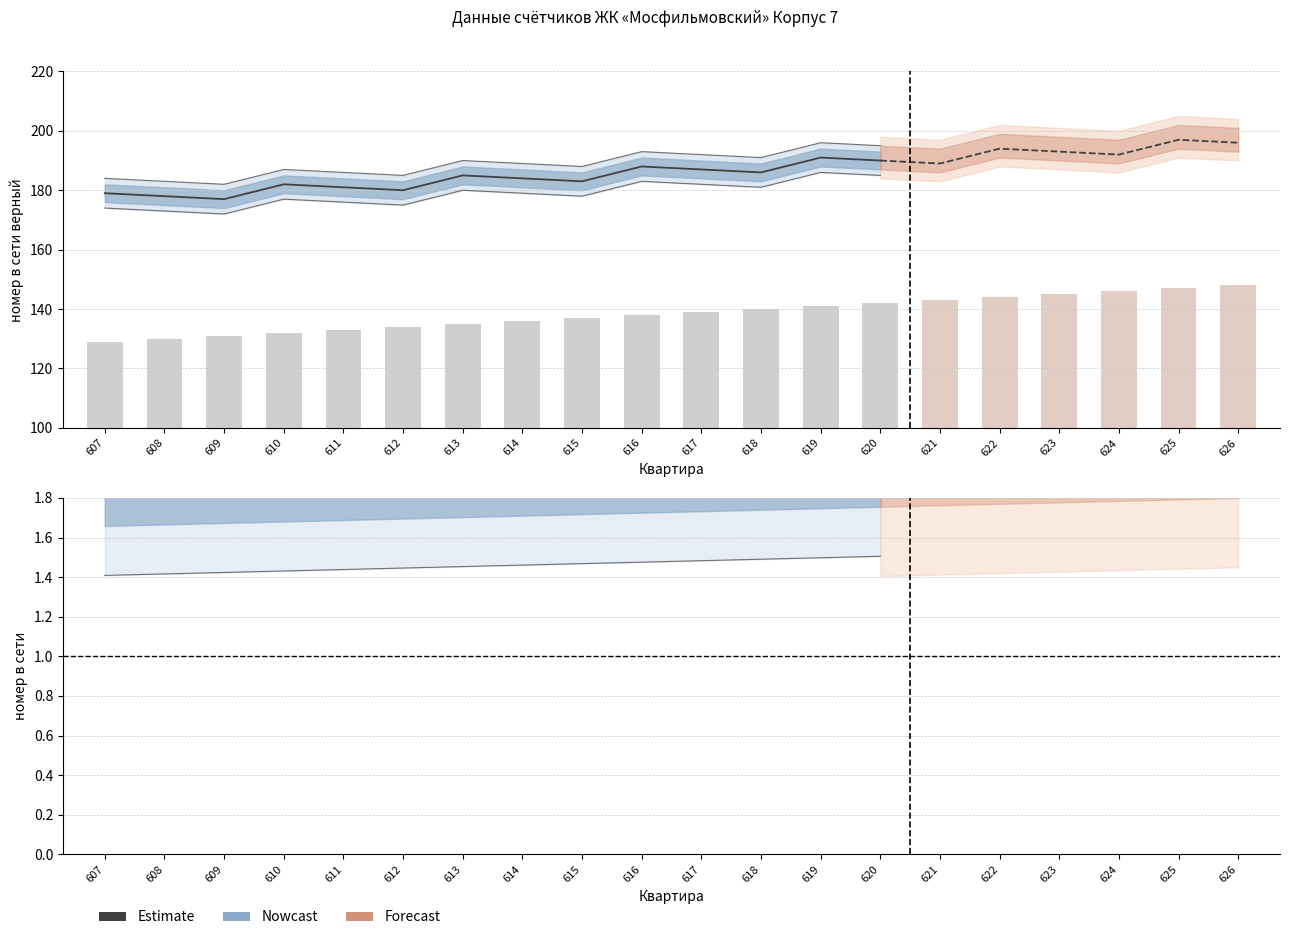

What is the difference between the номер в сети верный (Nowcast) values at 619 and 610?

9.0